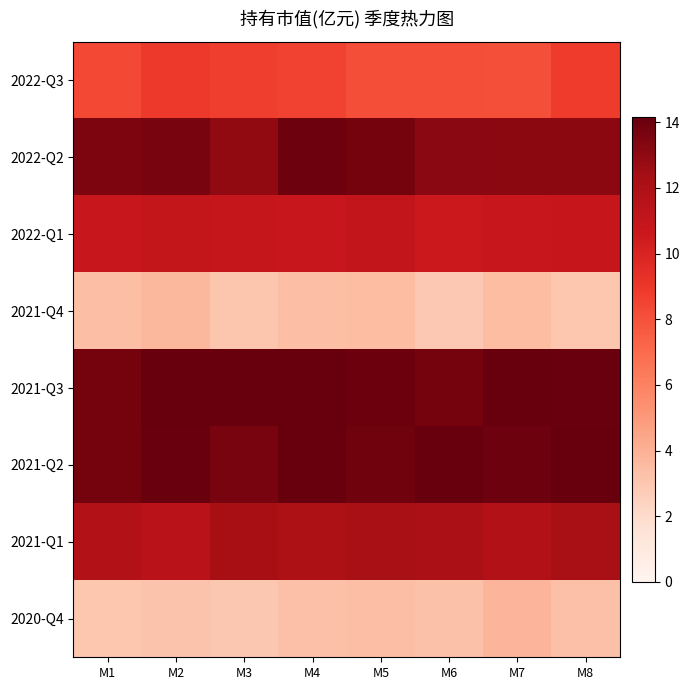

Reading left to right, list all the values displayed in this chart.

2022-Q3: M1=8.3	M2=8.9	M3=8.7	M4=8.6	M5=8.1	M6=8.1	M7=8.0	M8=8.8
2022-Q2: M1=13.5	M2=13.6	M3=12.9	M4=13.9	M5=13.8	M6=13.1	M7=13.1	M8=13.1
2022-Q1: M1=10.7	M2=11.0	M3=10.9	M4=10.7	M5=11.0	M6=10.6	M7=10.7	M8=10.8
2021-Q4: M1=3.3	M2=3.7	M3=3.1	M4=3.4	M5=3.5	M6=2.9	M7=3.5	M8=3.0
2021-Q3: M1=13.7	M2=14.2	M3=14.2	M4=14.2	M5=14.0	M6=13.8	M7=14.2	M8=14.1
2021-Q2: M1=13.7	M2=14.1	M3=13.6	M4=14.2	M5=13.9	M6=14.2	M7=13.9	M8=14.1
2021-Q1: M1=11.8	M2=11.4	M3=12.2	M4=12.0	M5=12.1	M6=12.1	M7=11.8	M8=12.1
2020-Q4: M1=3.0	M2=3.1	M3=3.0	M4=3.3	M5=3.3	M6=3.2	M7=3.8	M8=3.3